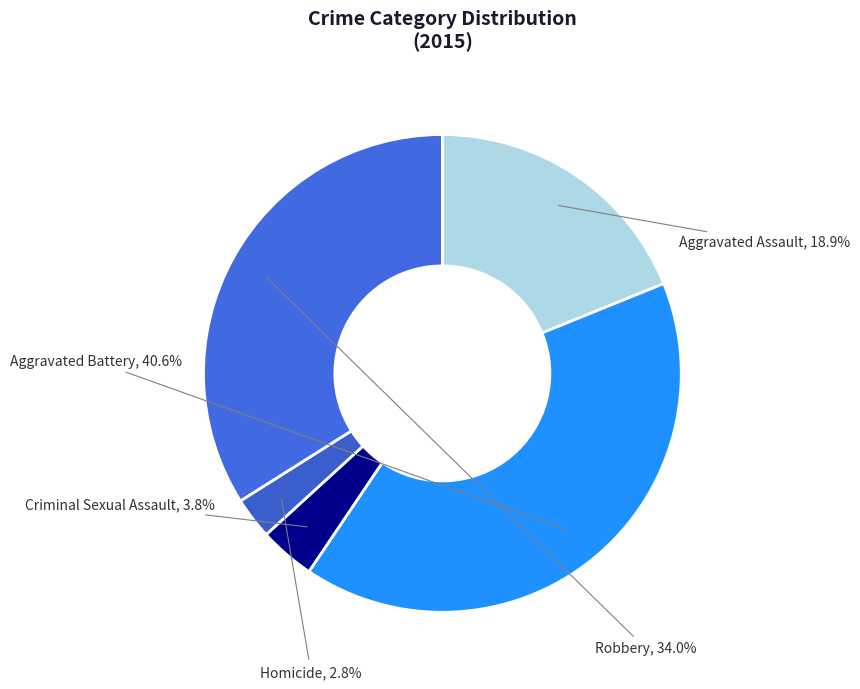

To the nearest percent, what percentage of the pie is Criminal Sexual Assault?

4%